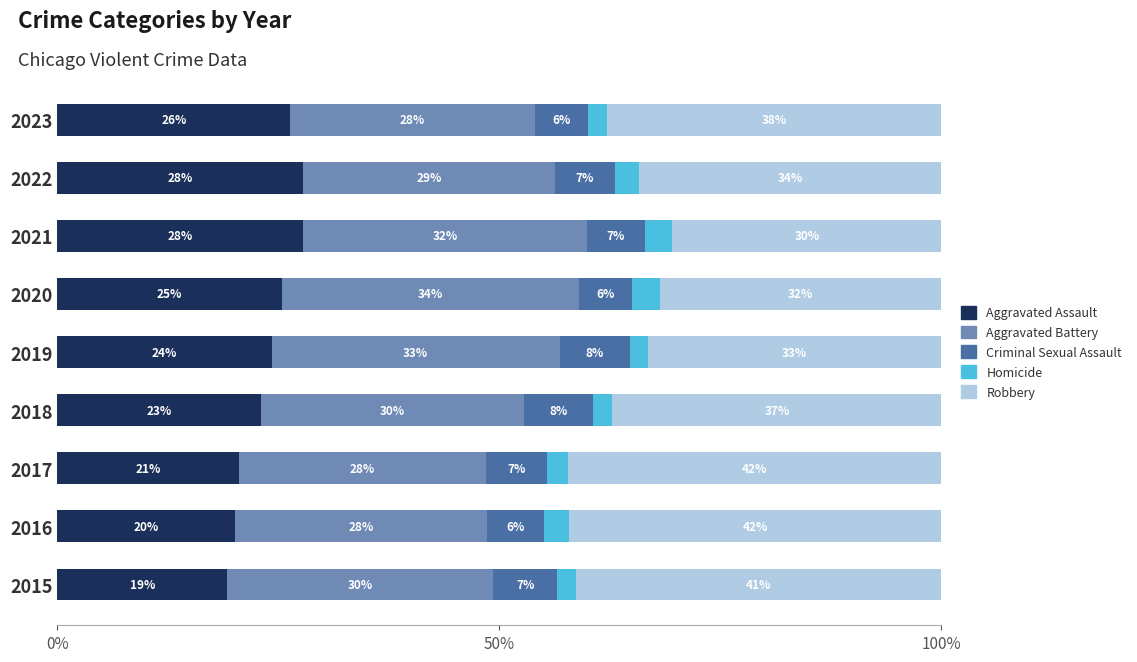

Is it true that Aggravated Assault equals 25.4 at 2020?

True